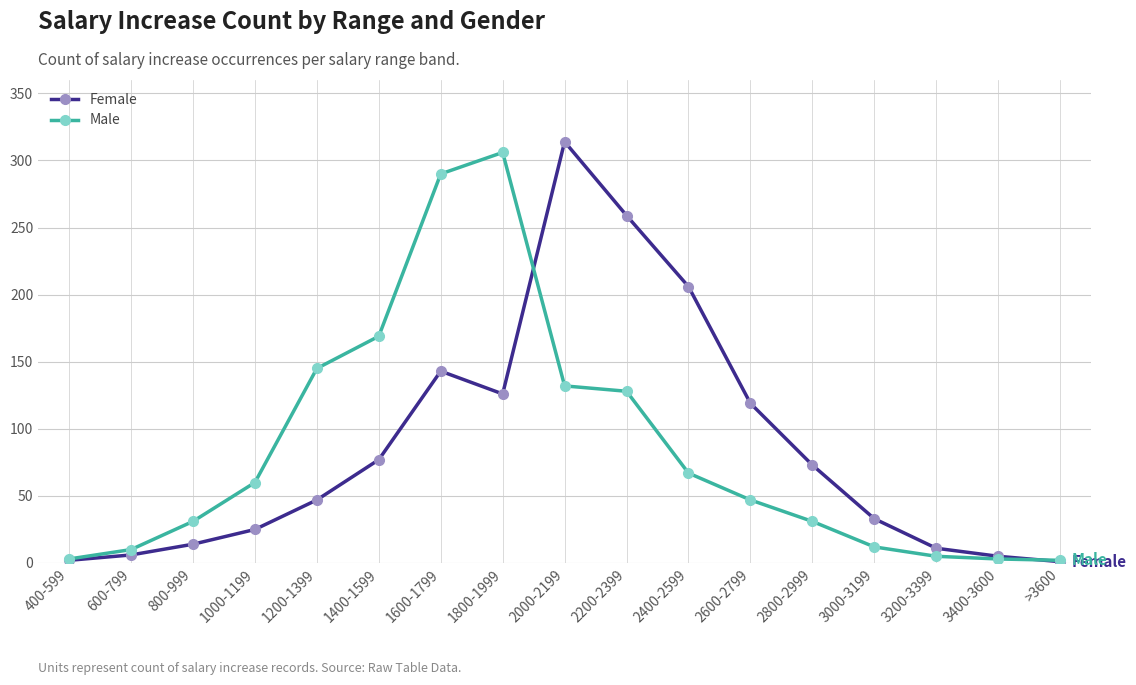

What is the highest value of the Male series?

306